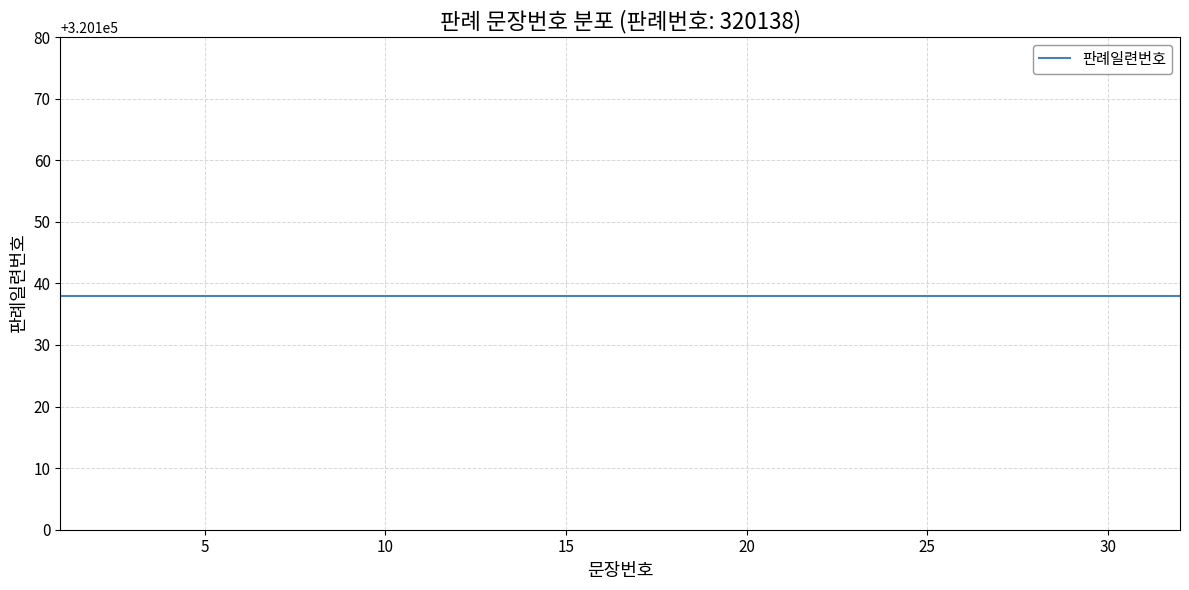

Is this an area chart (filled region under the line)?

No